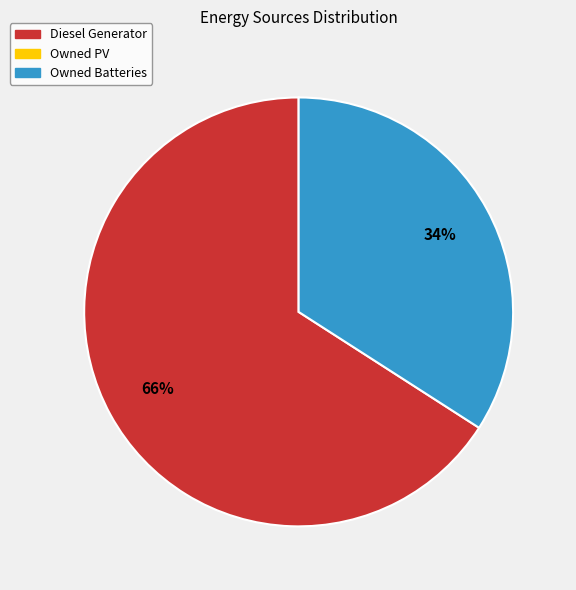

Does any single category account for the majority?

Yes